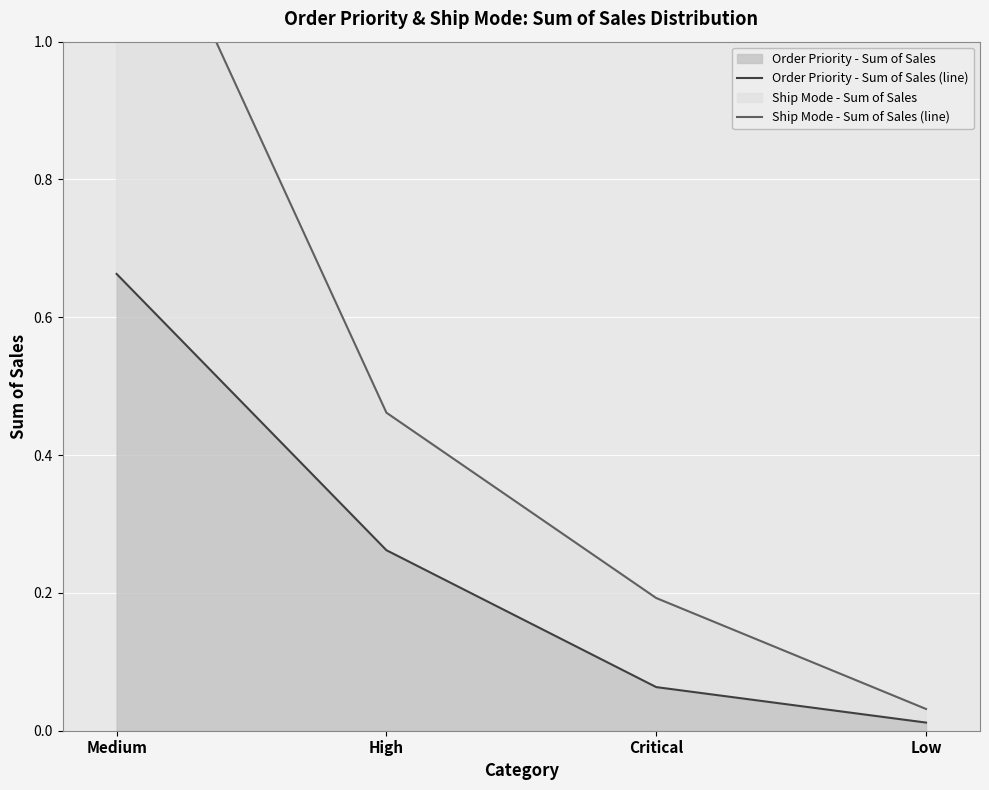

Reading right to left, what are all the values shown in this chart?

Order Priority - Sum of Sales (line): 0.0	0.1	0.3	0.7
Ship Mode - Sum of Sales (line): 0.0	0.2	0.5	1.3